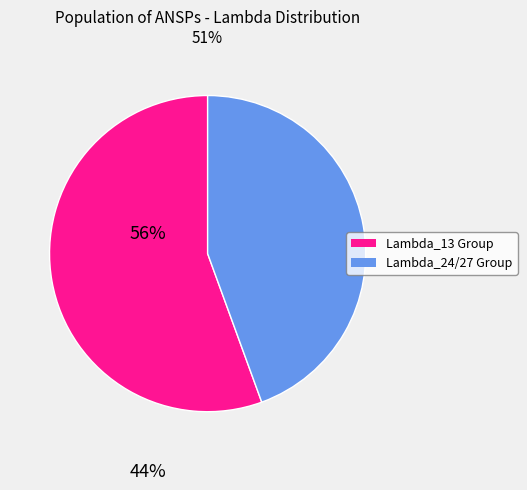

Does any single category account for the majority?

Yes